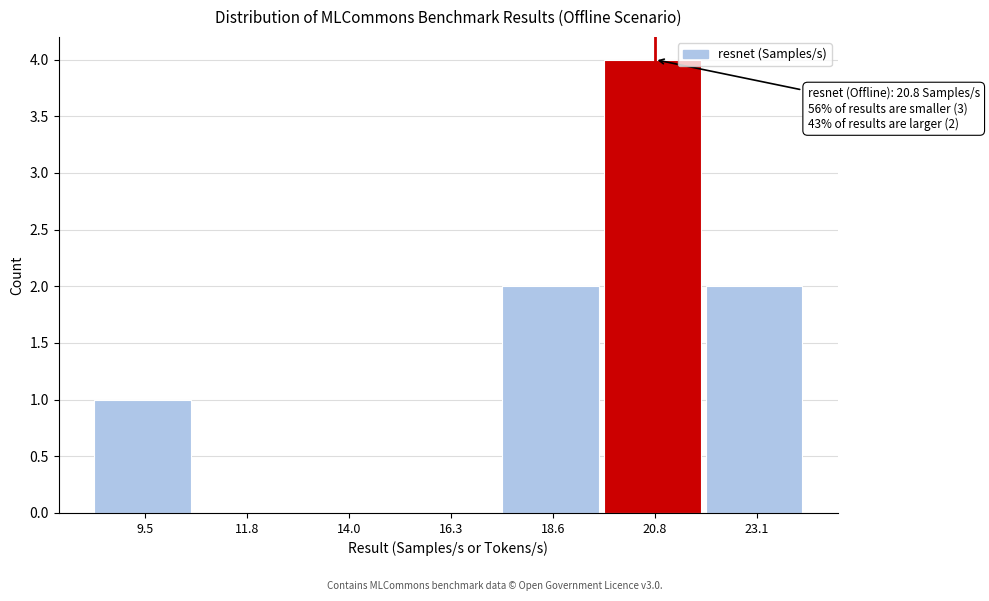

Over which range of the x-axis is the bar tallest?

19.5 to 22.0